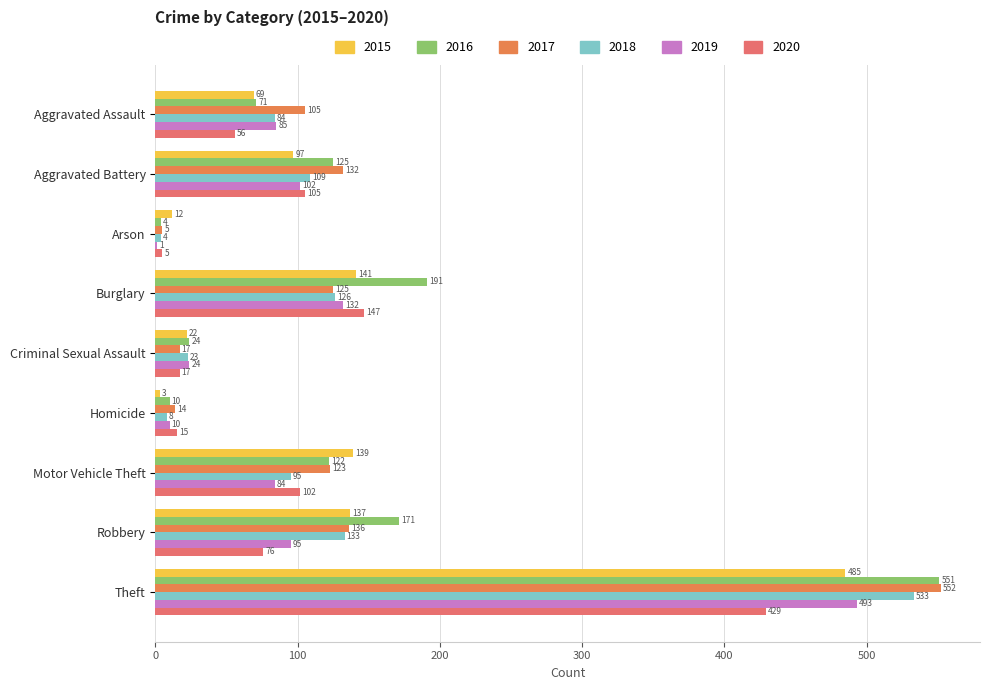

What is the difference between the maximum and minimum values in the 2017 series?

547